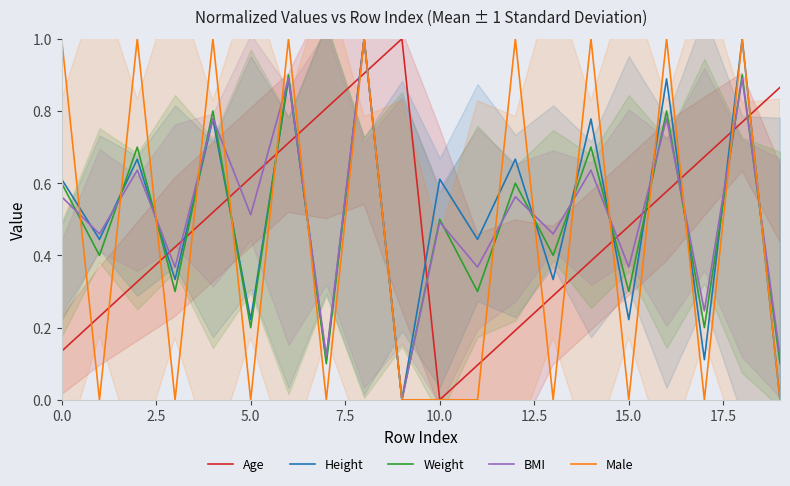

True or false: Age and Weight cross at least once.

True